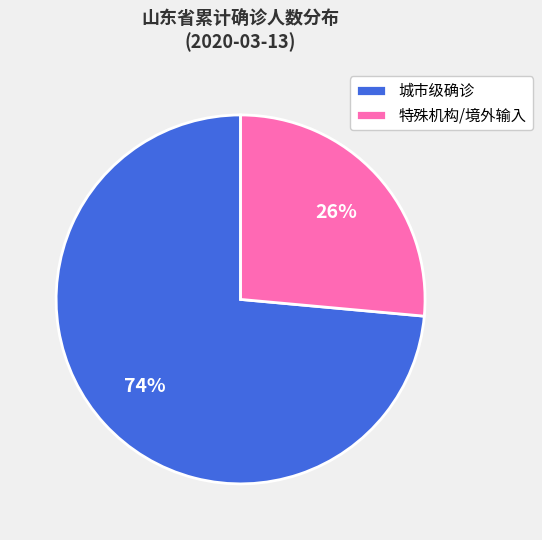

Count the number of slices in the pie.

2